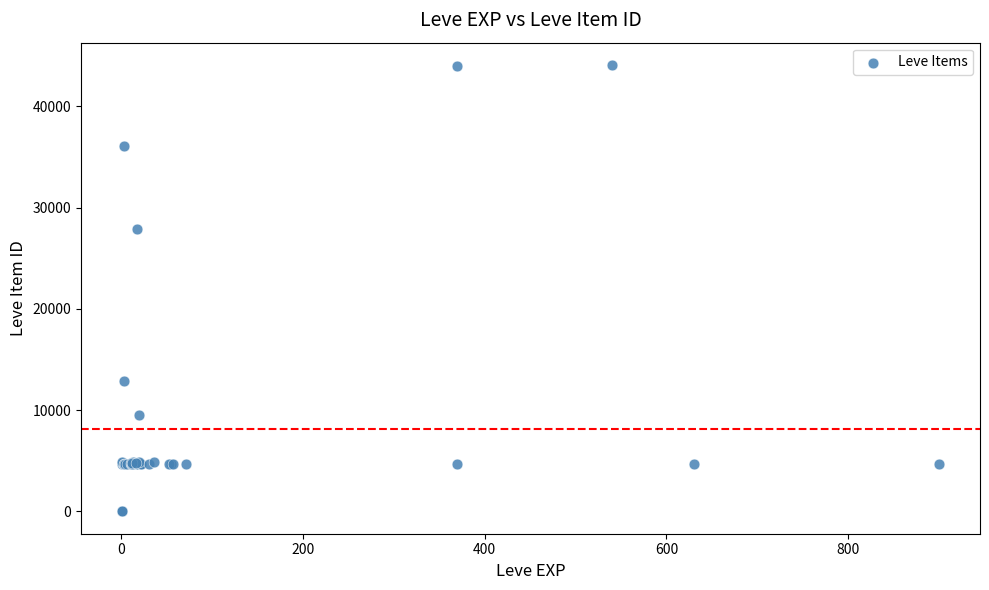

What Y value in the scatter plot is closest to 22048?

27884